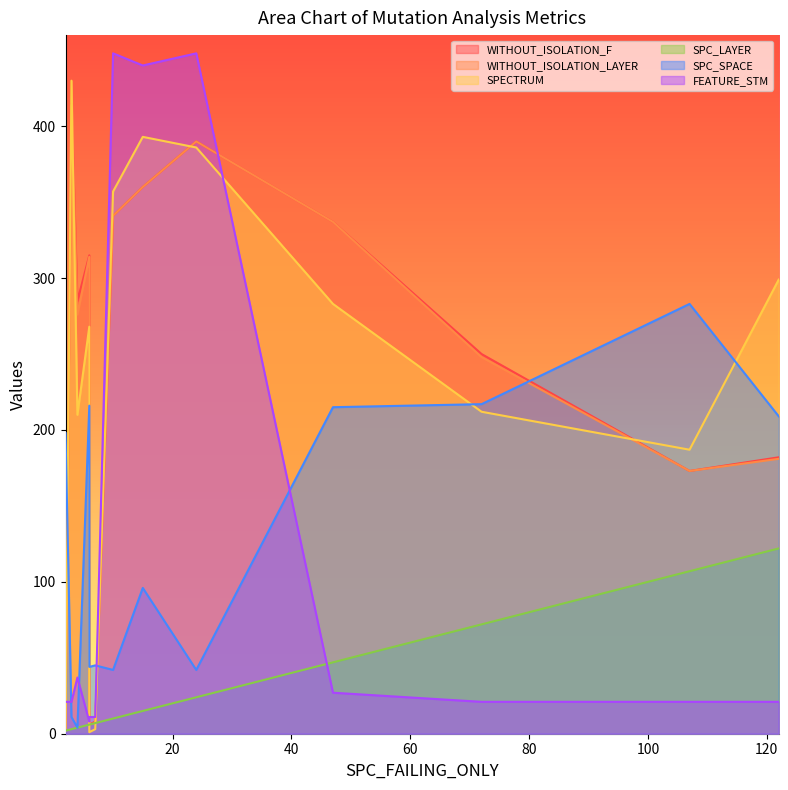

What are all the series names shown in the legend?

WITHOUT_ISOLATION_F, WITHOUT_ISOLATION_LAYER, SPECTRUM, SPC_LAYER, SPC_SPACE, FEATURE_STM